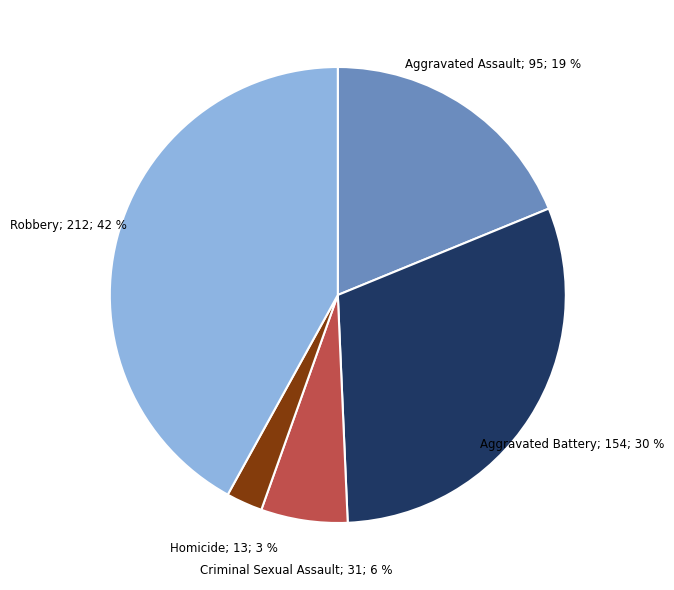

To the nearest percent, what is the average slice percentage?

20%